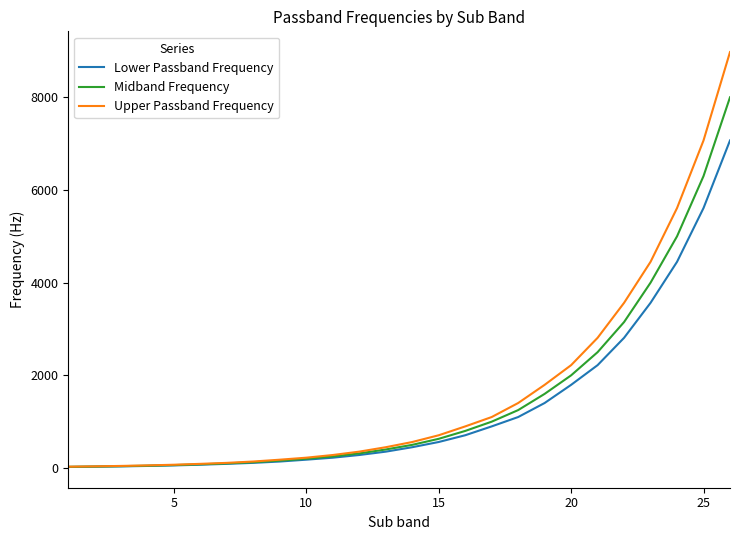

Which series has the largest range (max minus min)?

Upper Passband Frequency